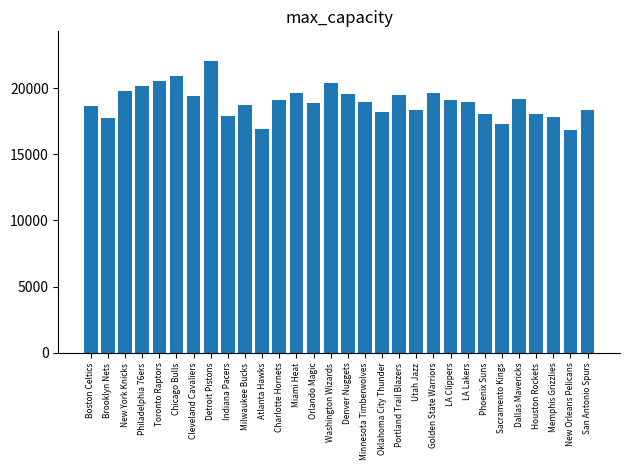

What is the smallest value displayed?

16867